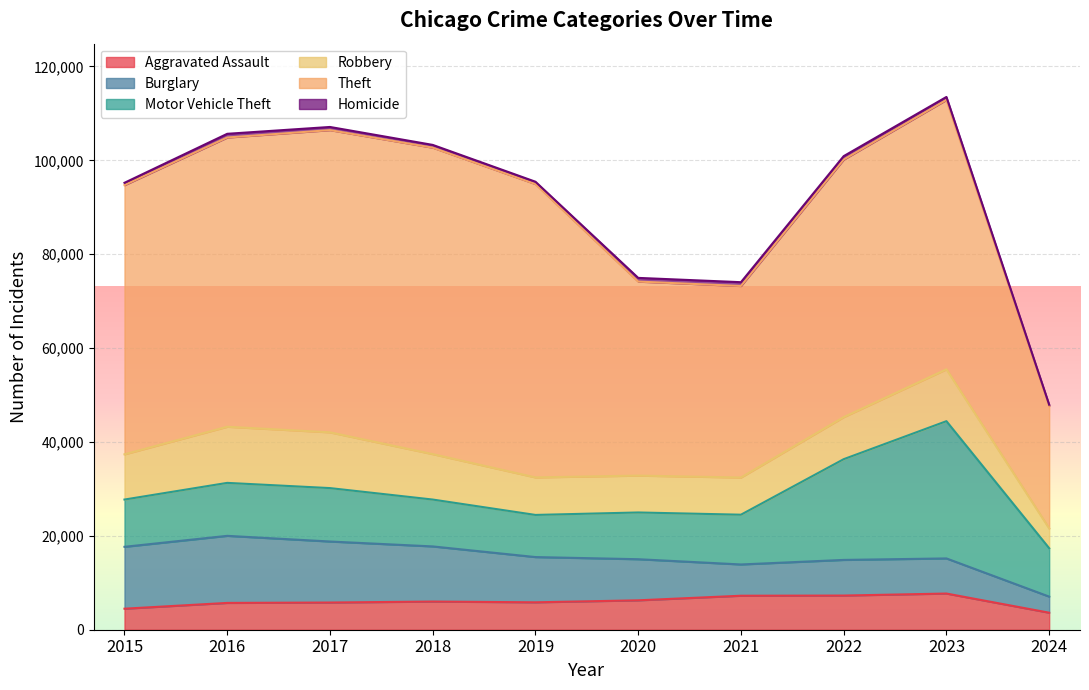

What is the difference between the Motor Vehicle Theft values at 2024 and 2019?

1338